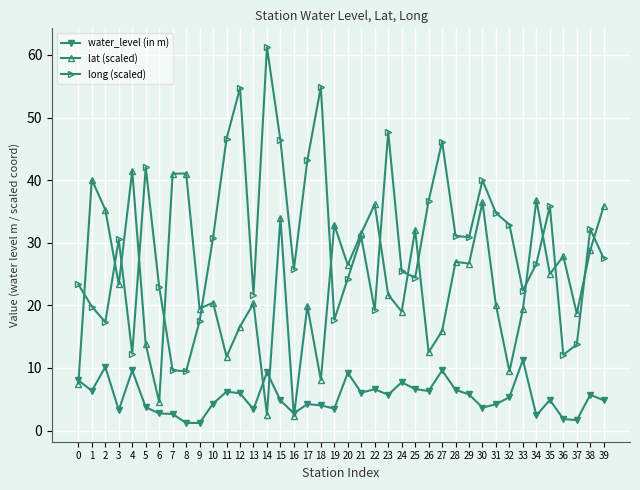

How many lines are shown in the chart?

3